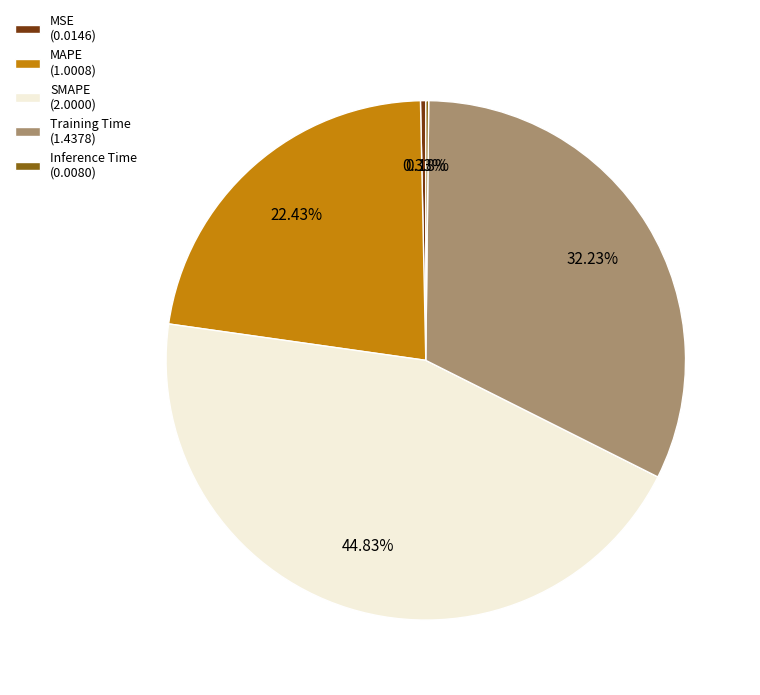

Does Training Time (1.4378) account for over 50% of the chart?

No